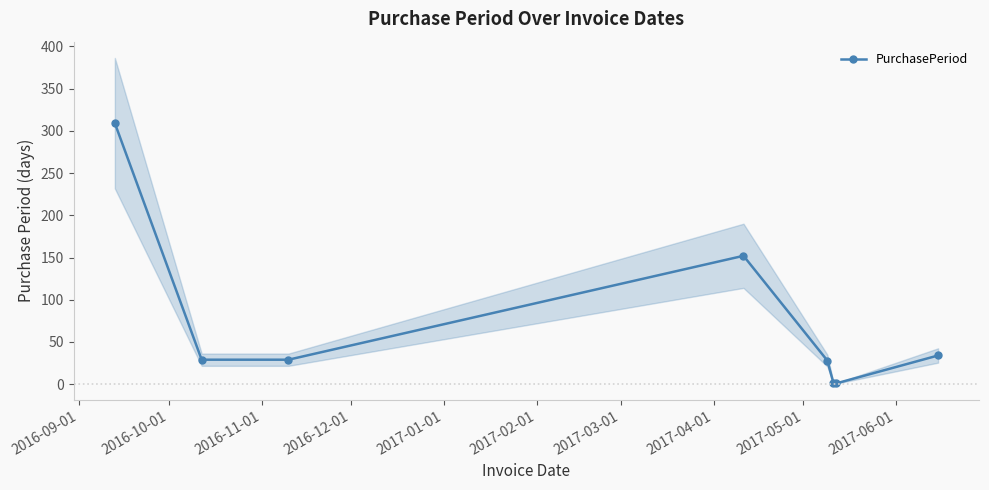

In PurchasePeriod, how many points are higher than both neighbors (excluding endpoints)?

1